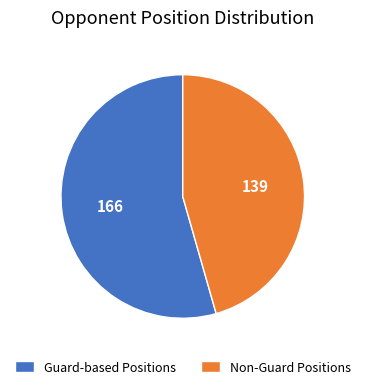

How many slices are in this pie chart?

2